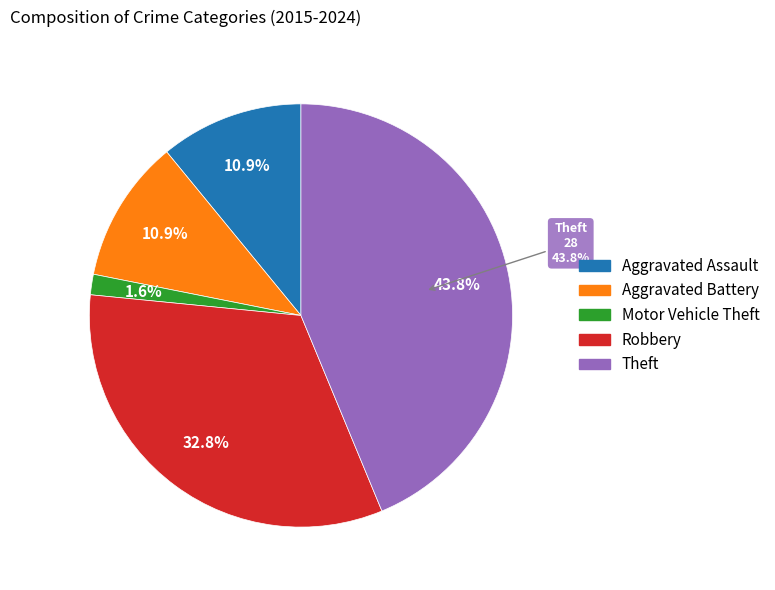

What is the ratio of the value at Motor Vehicle Theft to the value at Aggravated Assault?

0.1